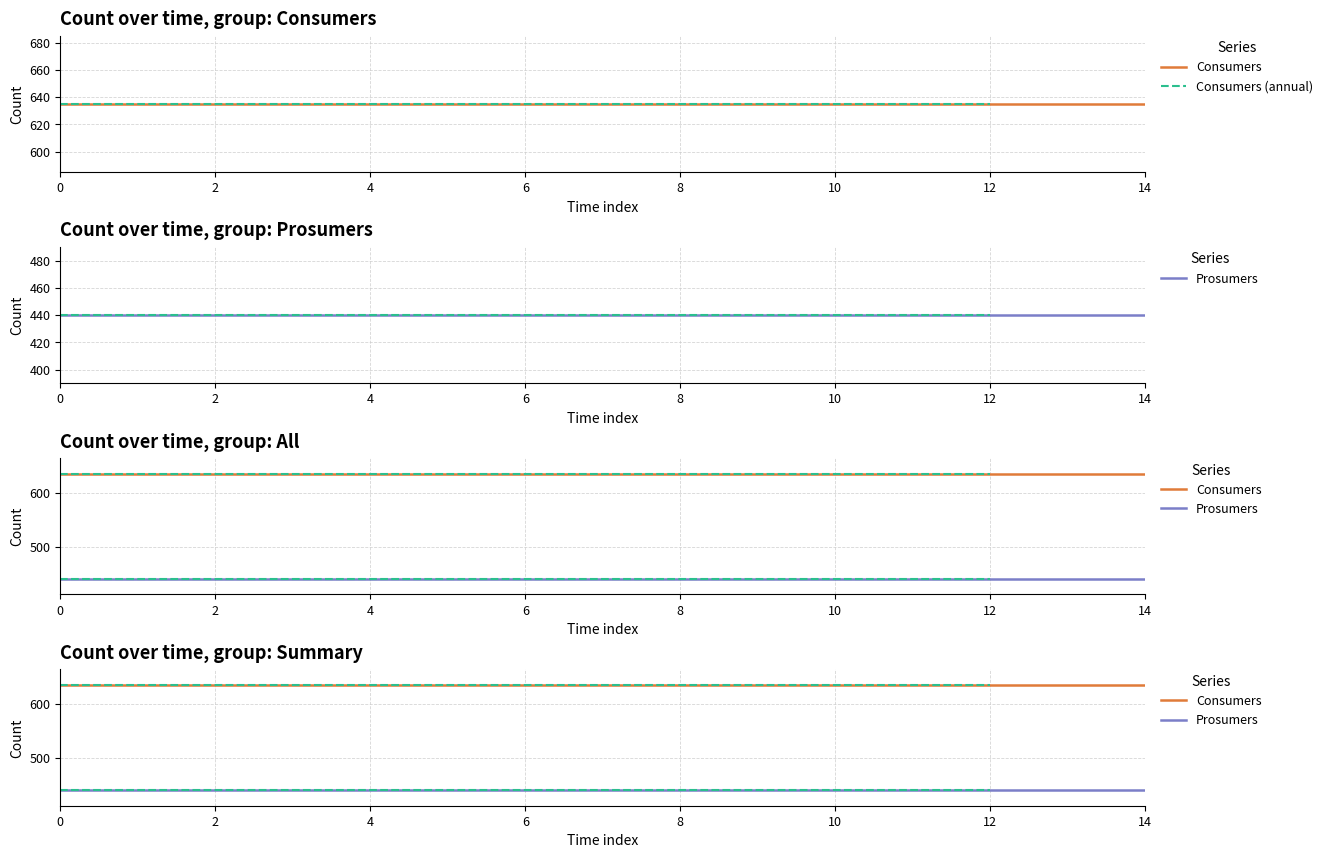

Is this an area chart (filled region under the line)?

No